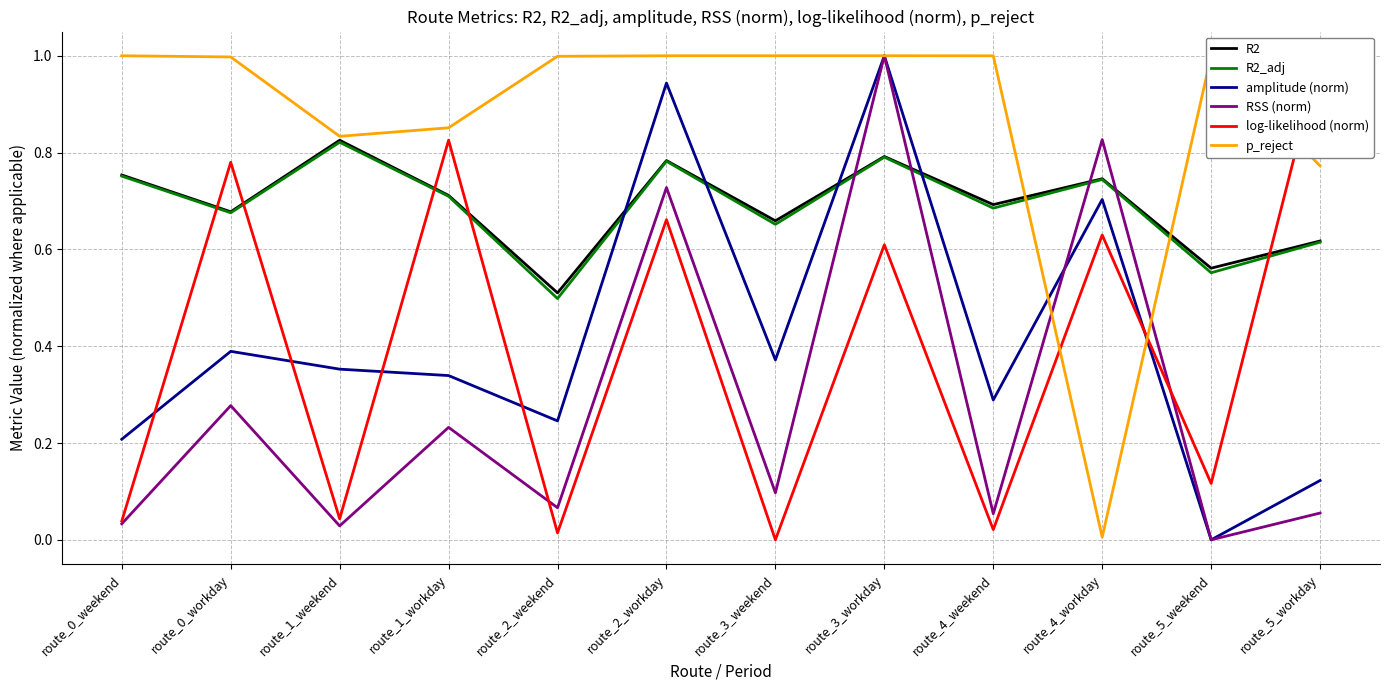

Which series has the largest total across all categories?

p_reject